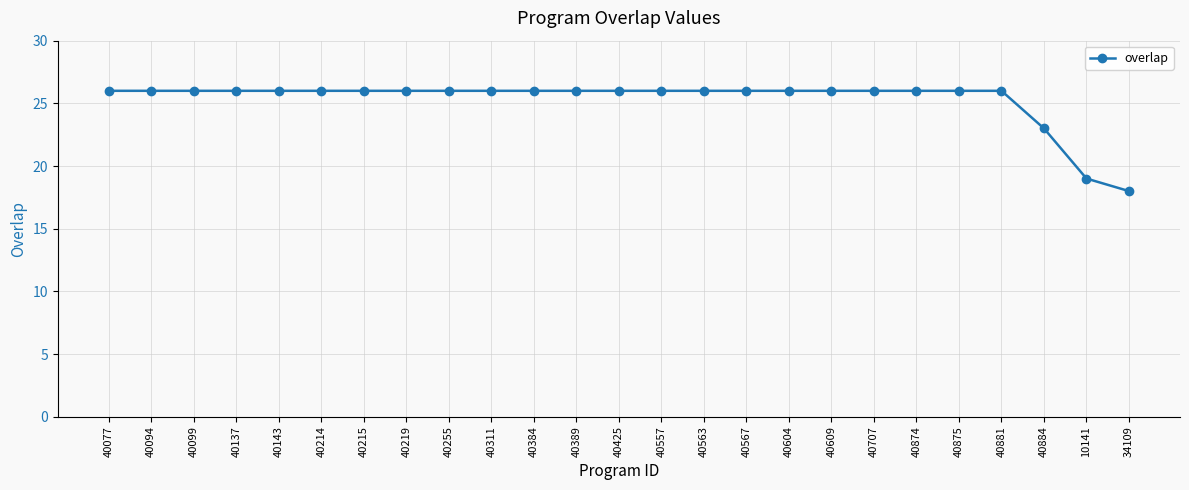

Which label corresponds to the smallest value in the chart?

34109